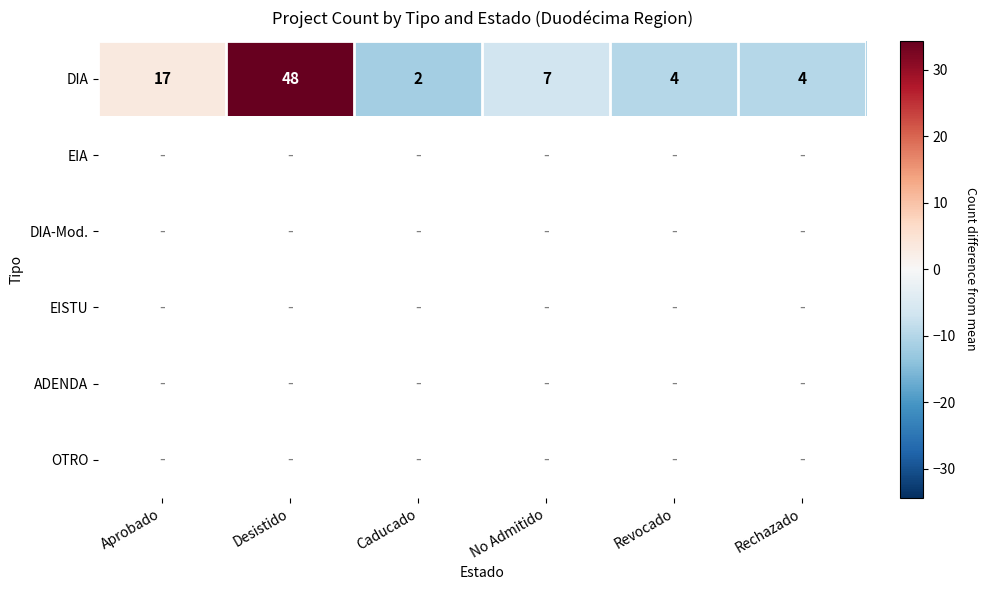

Where is DIA nearest to the value 25?

Aprobado